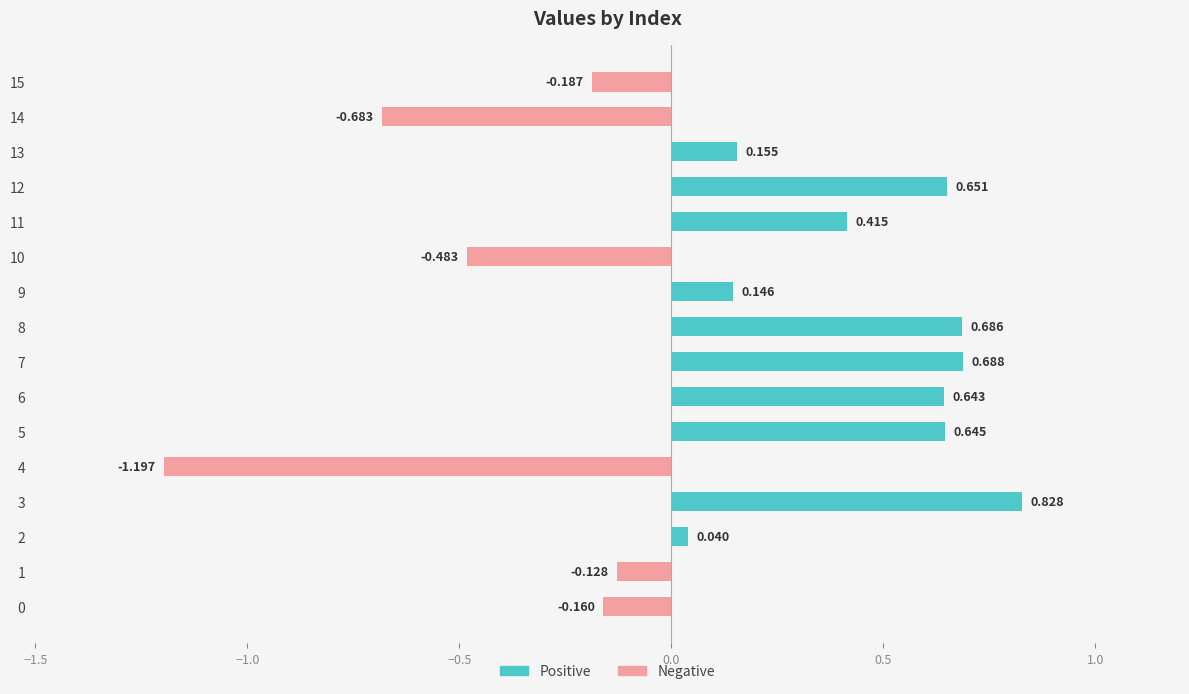

Rank the series by their average value, from lowest to highest.

Negative, Positive